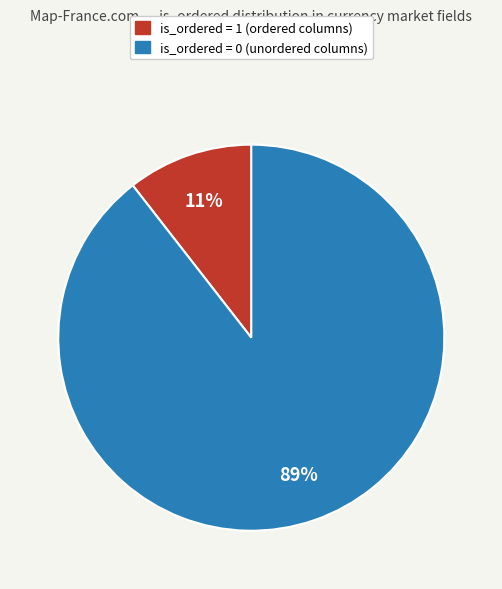

To the nearest percent, what is the average slice percentage?

50%